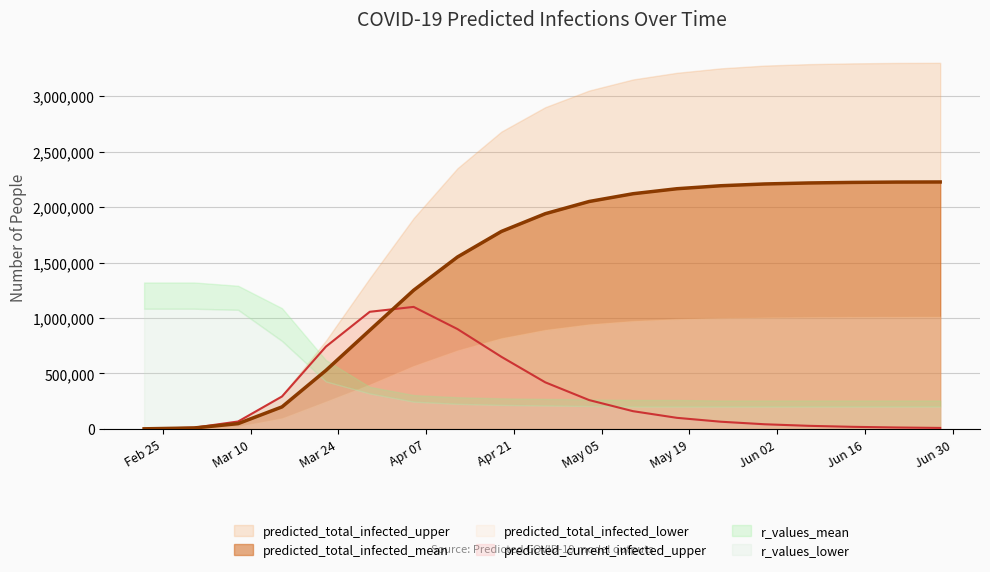

What are all the series names shown in the legend?

predicted_total_infected_upper, predicted_total_infected_mean, predicted_total_infected_lower, predicted_current_infected_upper, r_values_mean, r_values_lower